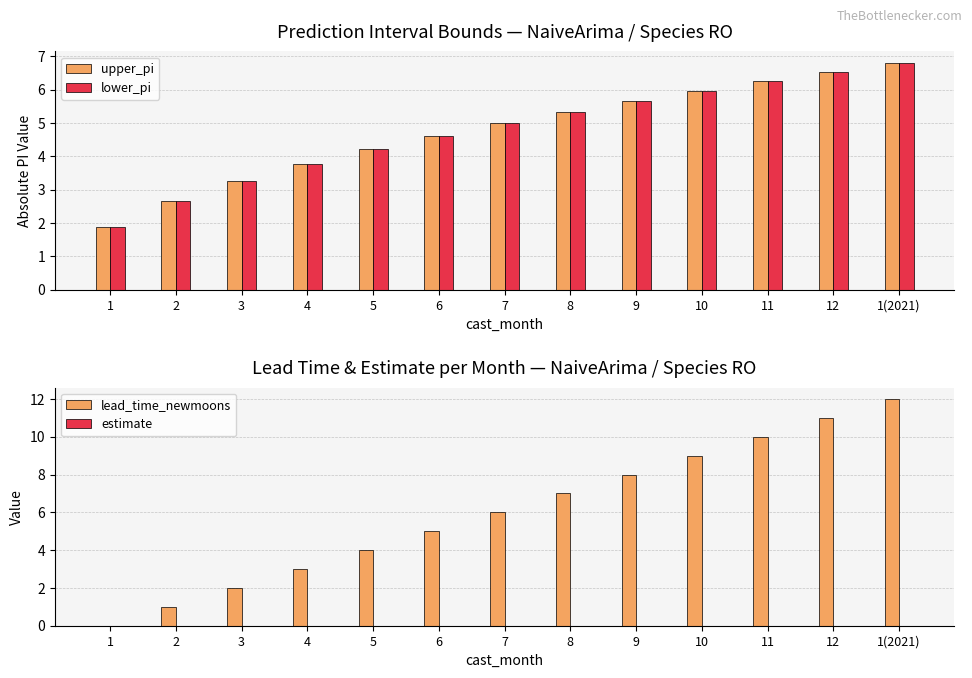

What is the total value across all series at 5?

12.4